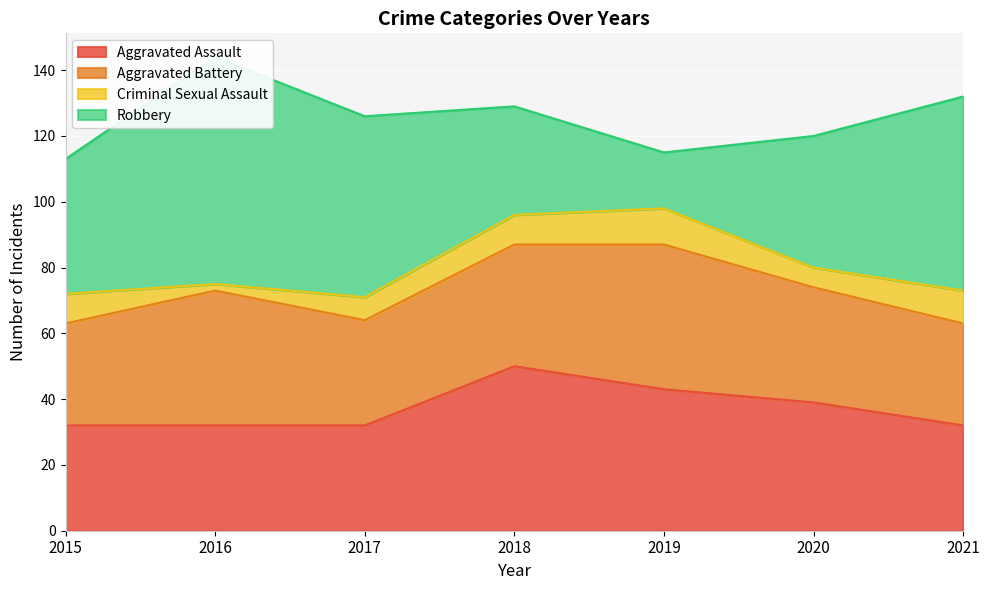

What is the sum of all Robbery values?

314